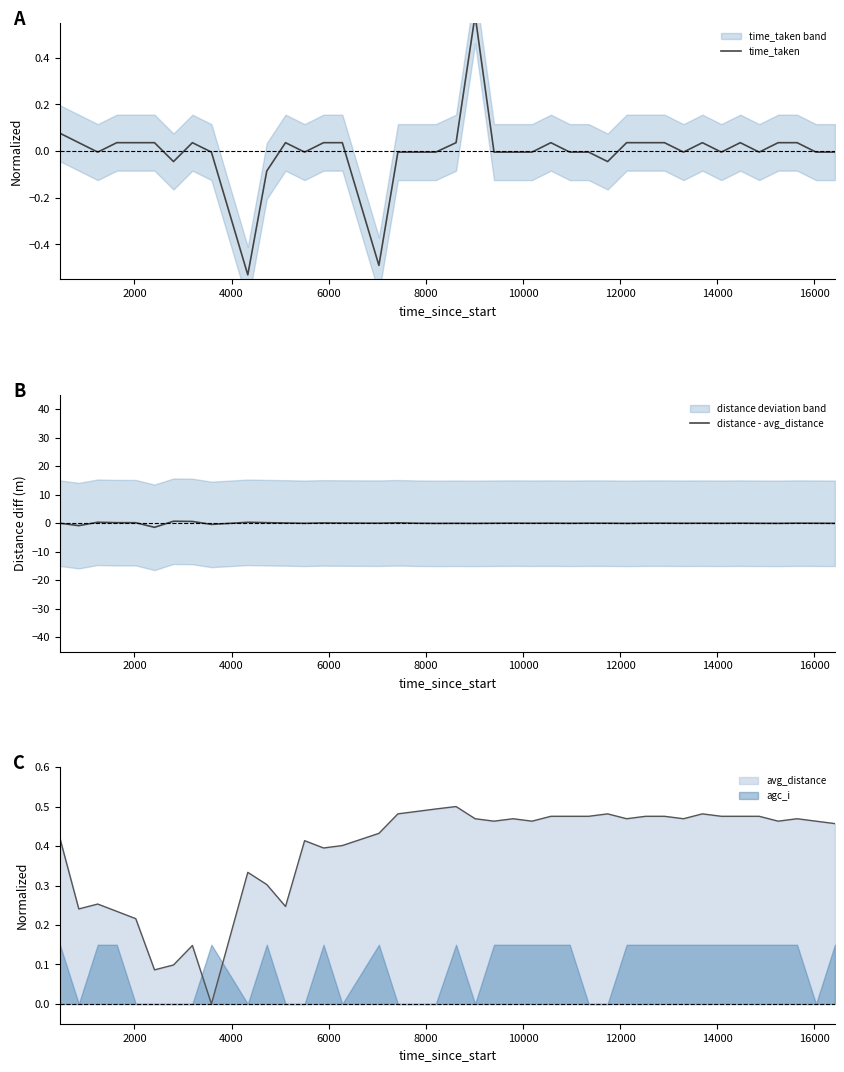

How many data points in distance - avg_distance are above 0?

21